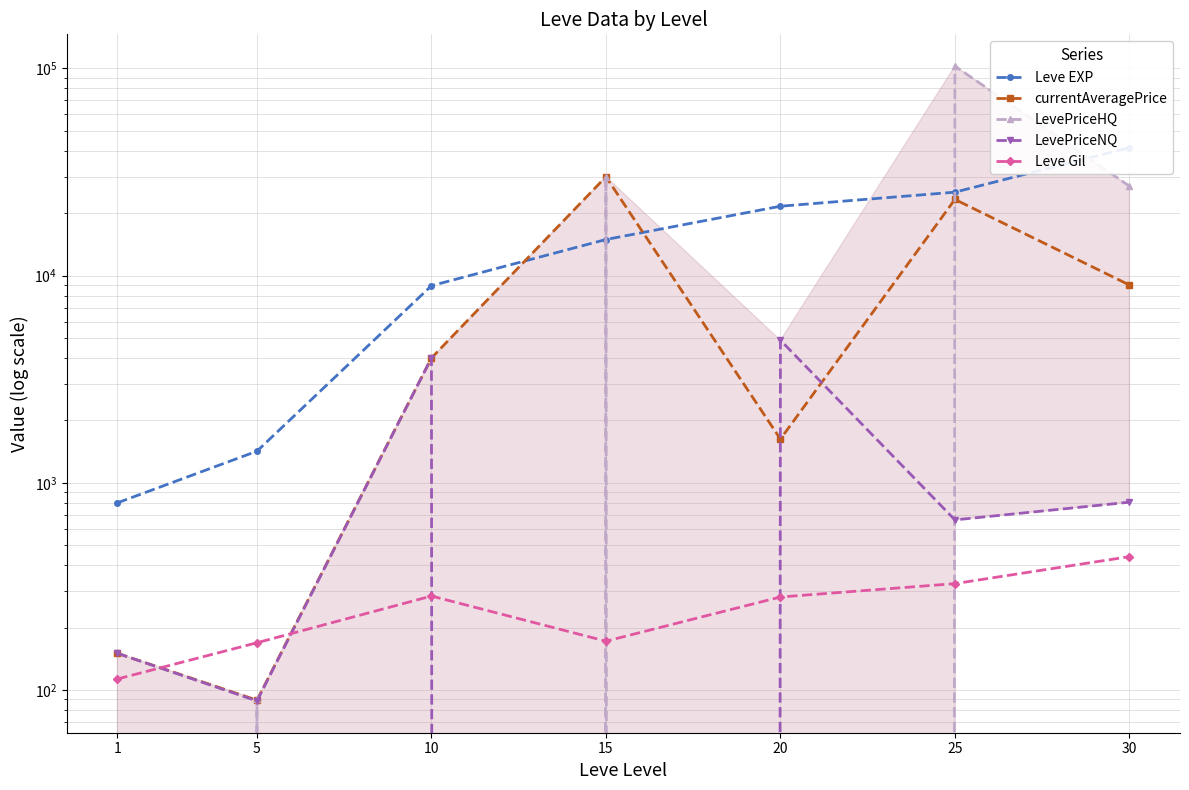

What is the sum of all Leve Gil values?

1785.0